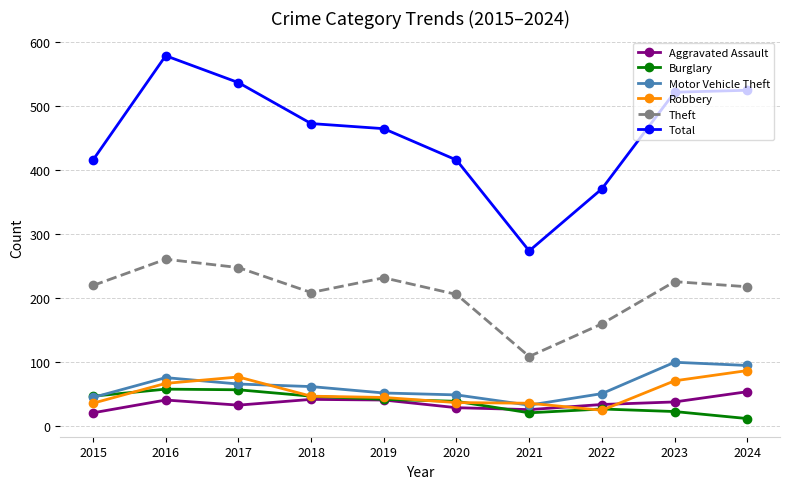

Which series ends up on top after the final intersection of Robbery and Motor Vehicle Theft?

Motor Vehicle Theft